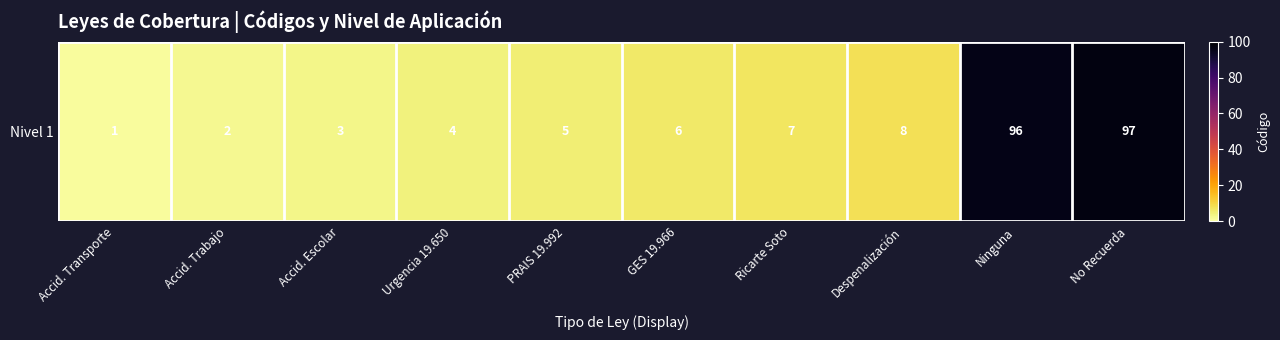

Rank the categories by value from lowest to highest.

Accid. Transporte, Accid. Trabajo, Accid. Escolar, Urgencia 19.650, PRAIS 19.992, GES 19.966, Ricarte Soto, Despenalización, Ninguna, No Recuerda